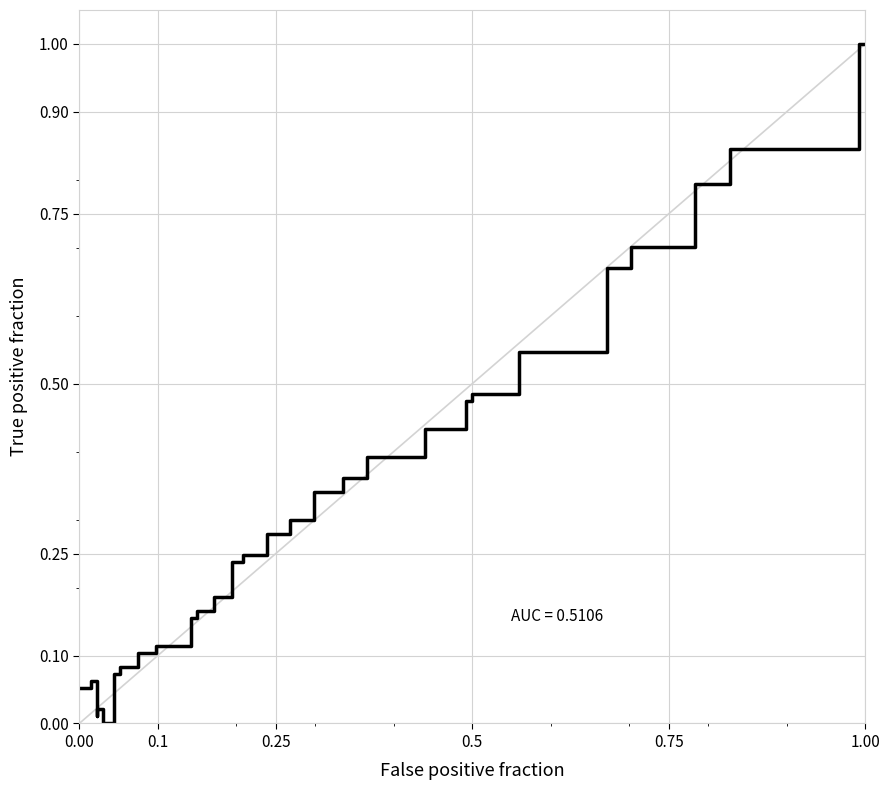

What is the difference between the maximum and minimum values?

1.0